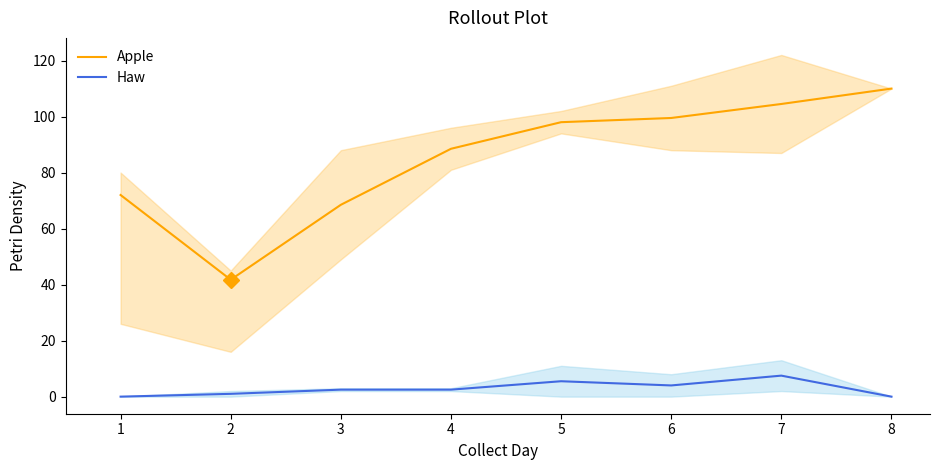

What are all the series names shown in the legend?

Apple, Haw